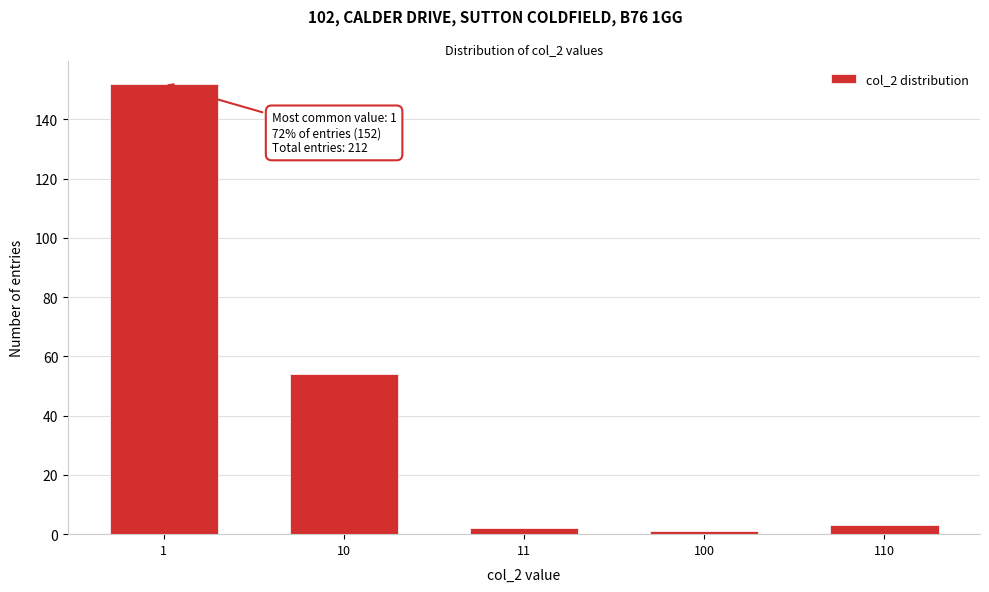

Reading left to right, transcribe all the data shown in this chart.

1=152	10=54	11=2	100=1	110=3